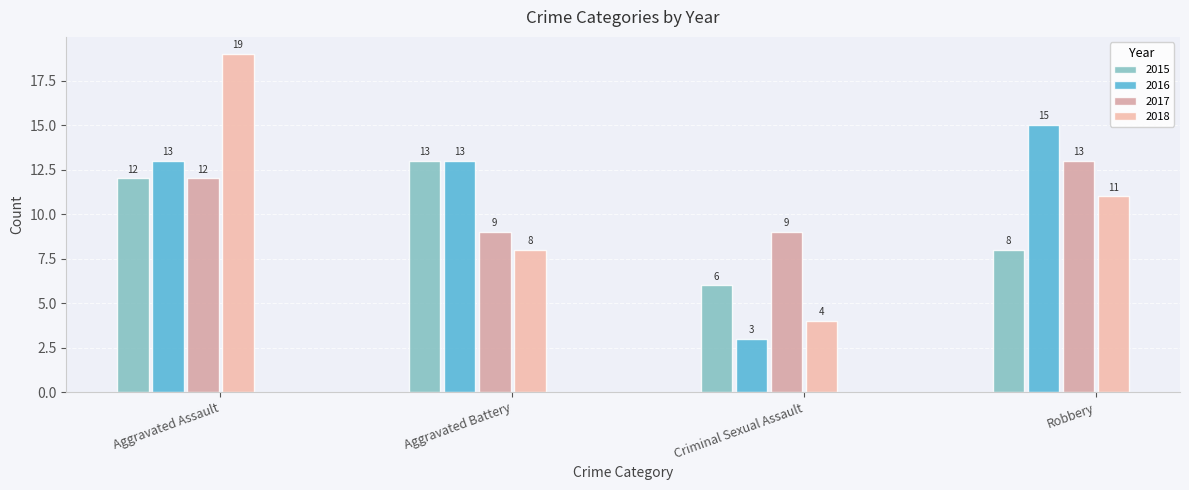

What is the label of the 4th bar from the right?

Aggravated Assault